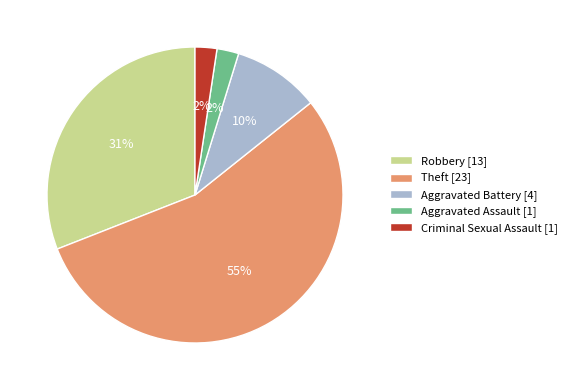

Which has a higher value, Robbery or Criminal Sexual Assault?

Robbery